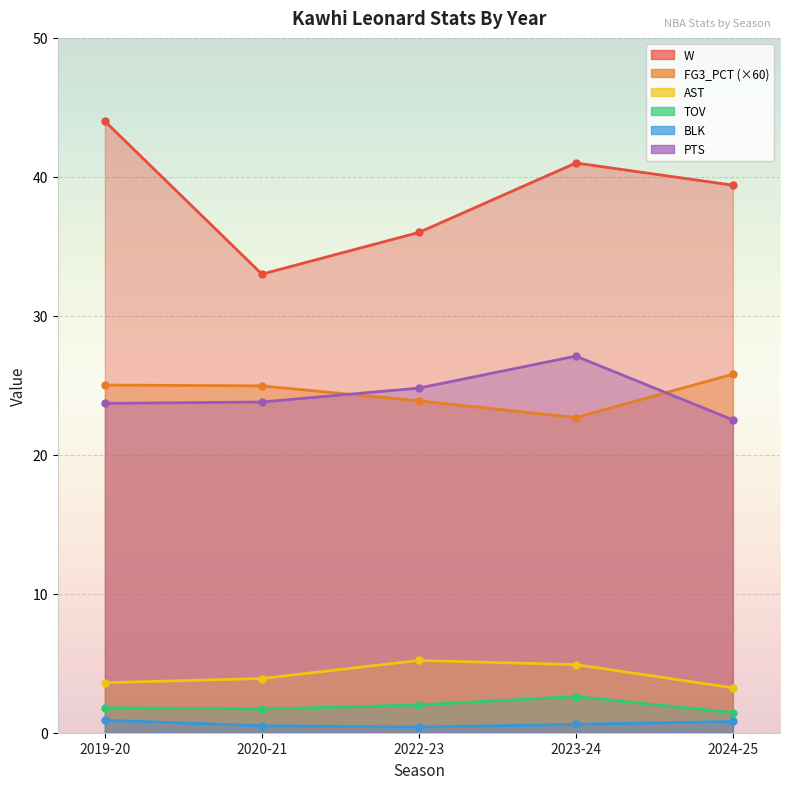

Which category has the highest value across all series?

2019-20